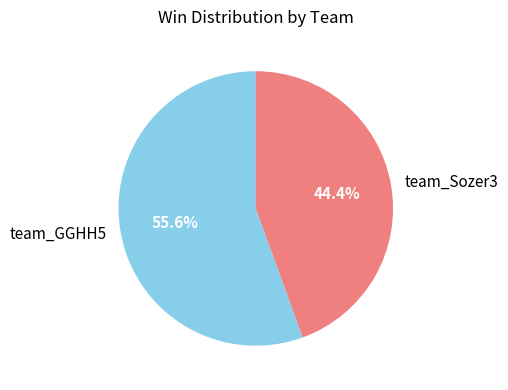

Count the number of slices in the pie.

2